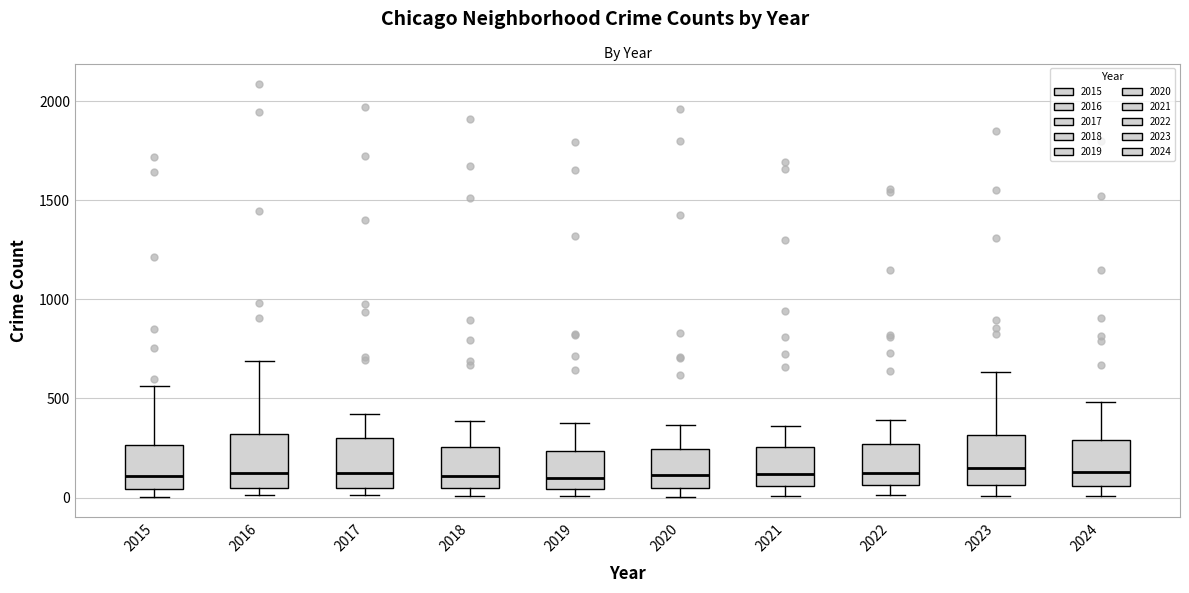

Reading left to right, transcribe this box plot: for each box, give where its median line is, the range the box spans, and where its two whiskers end, as read against the y-axis. The values are not printed on the chart, so give them approximately, as read against the axis.

2015: median 100, box 50 to 250, whiskers 0 to 550
2016: median 150, box 50 to 300, whiskers 0 to 700
2017: median 100, box 50 to 300, whiskers 0 to 400
2018: median 100, box 50 to 250, whiskers 0 to 400
2019: median 100, box 50 to 250, whiskers 0 to 400
2020: median 100, box 50 to 250, whiskers 0 to 350
2021: median 100, box 50 to 250, whiskers 0 to 350
2022: median 100, box 50 to 250, whiskers 0 to 400
2023: median 150, box 50 to 300, whiskers 0 to 650
2024: median 150, box 50 to 300, whiskers 0 to 500